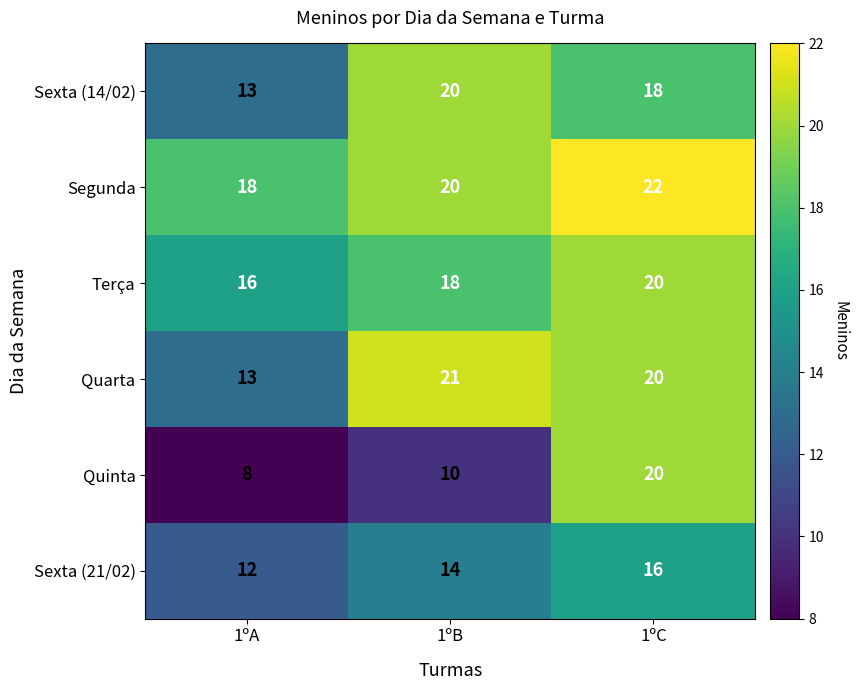

What is the total value across all series at 1ºA?

80